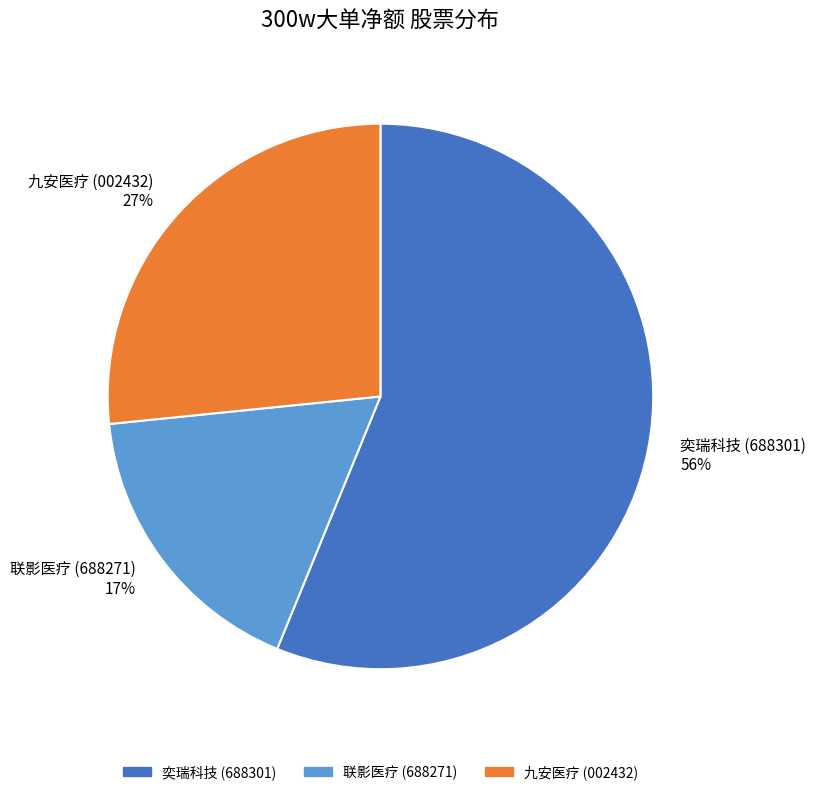

Rank the categories by value from lowest to highest.

联影医疗 (688271) 17%, 九安医疗 (002432) 27%, 奕瑞科技 (688301) 56%